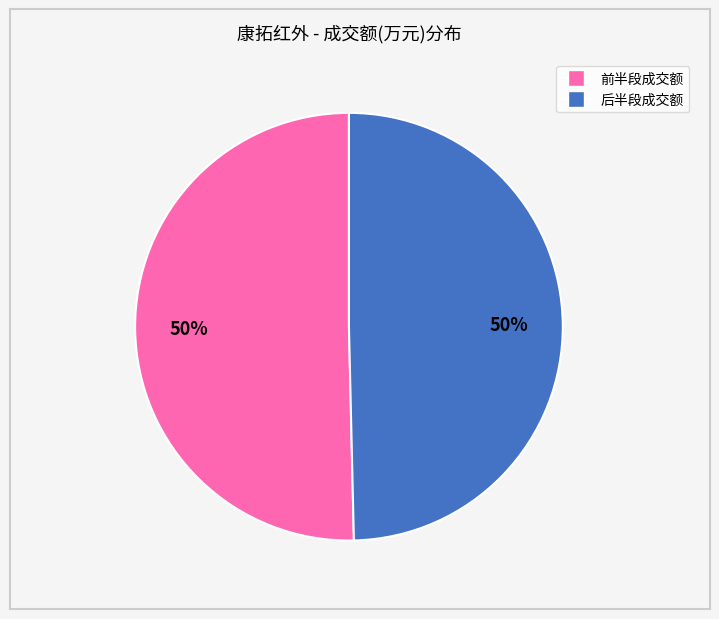

To the nearest percent, what is the average slice percentage?

50%